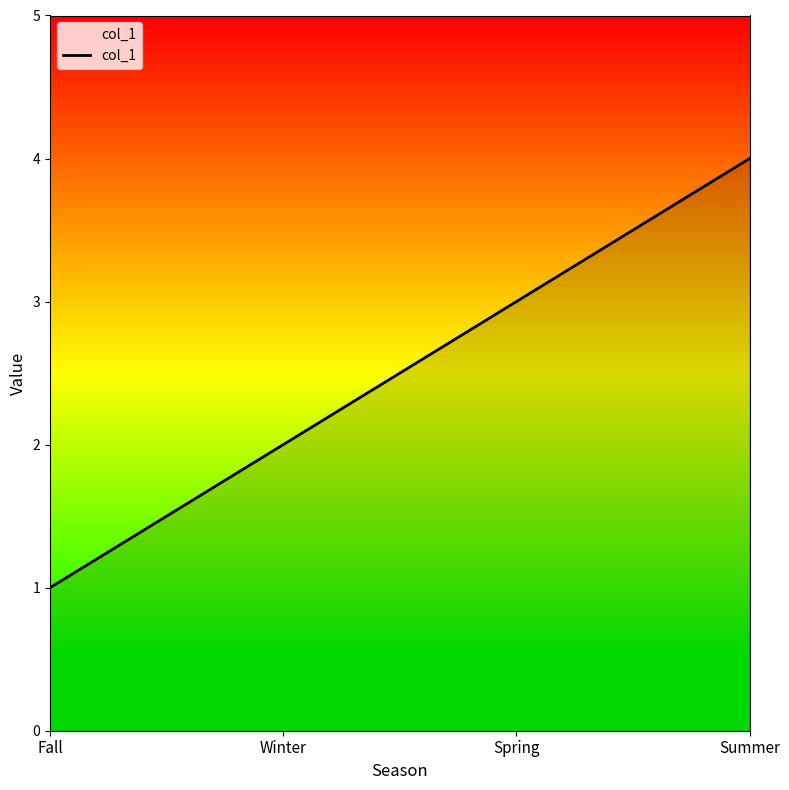

What is the change in value from Winter to Summer?

+2